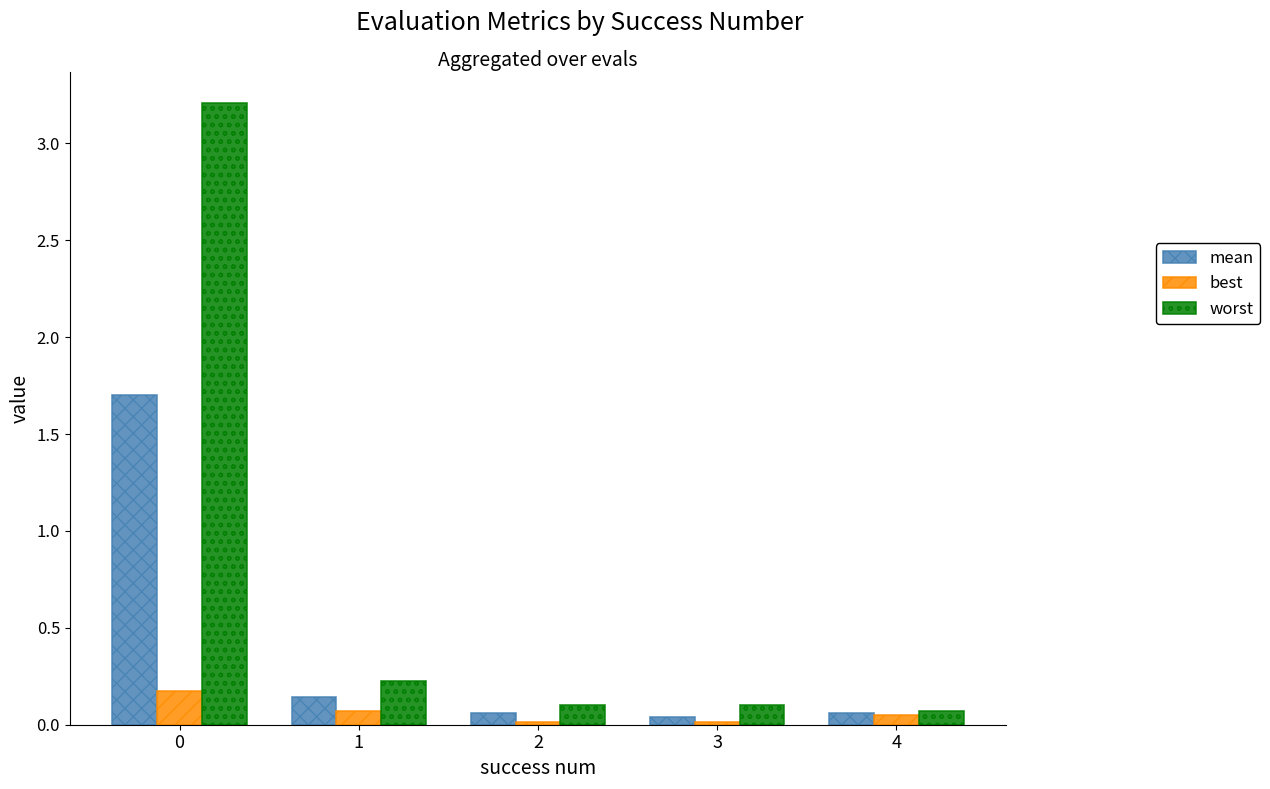

Rank the series by their maximum value, from lowest to highest.

best, mean, worst